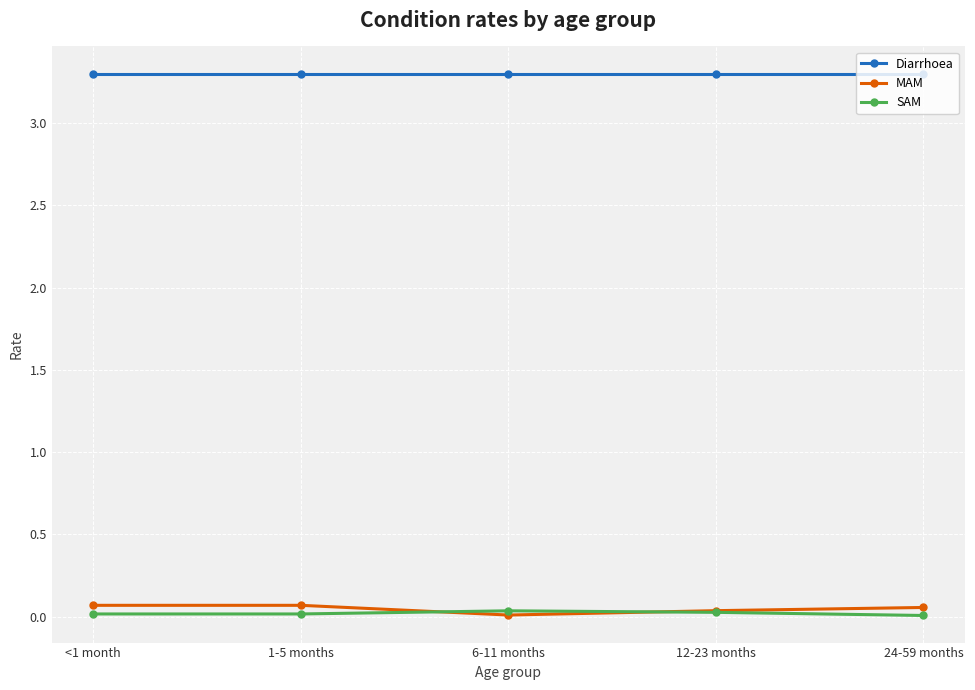

True or false: Diarrhoea and SAM cross at least once.

False